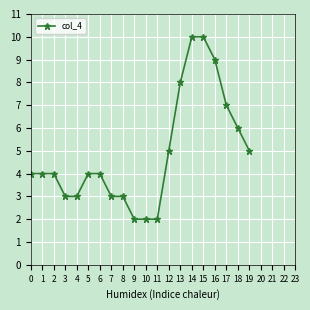

What is the difference between the maximum and minimum values?

8